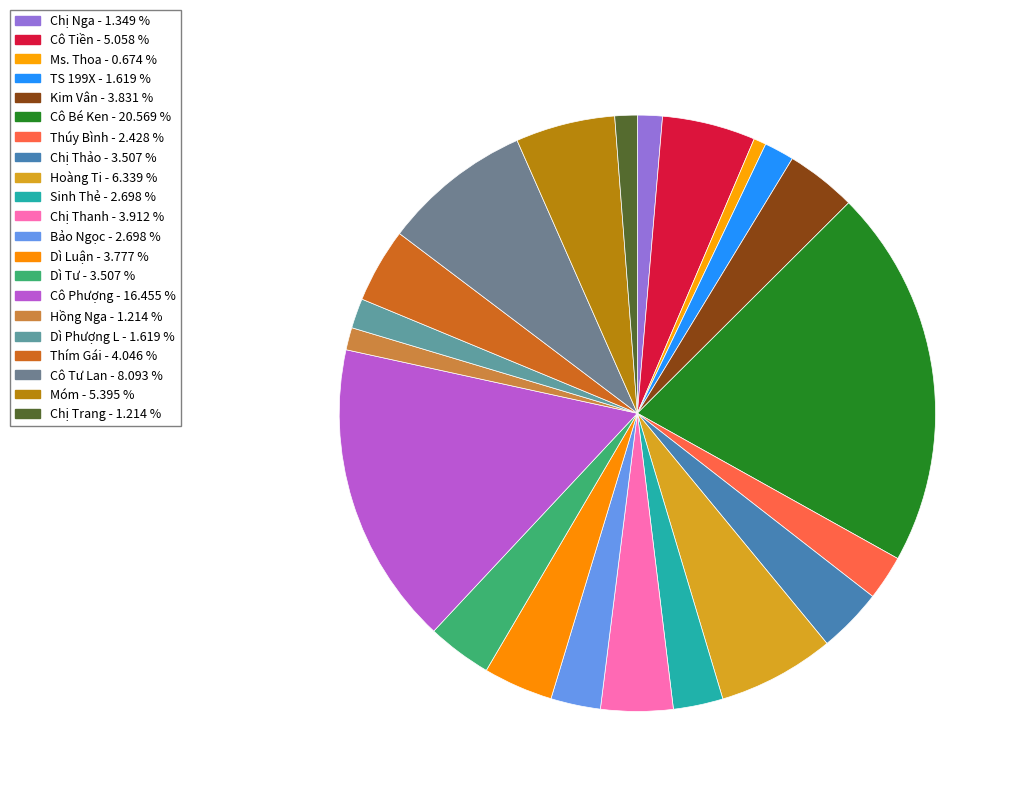

Does Bảo Ngọc represent more than half of the total?

No